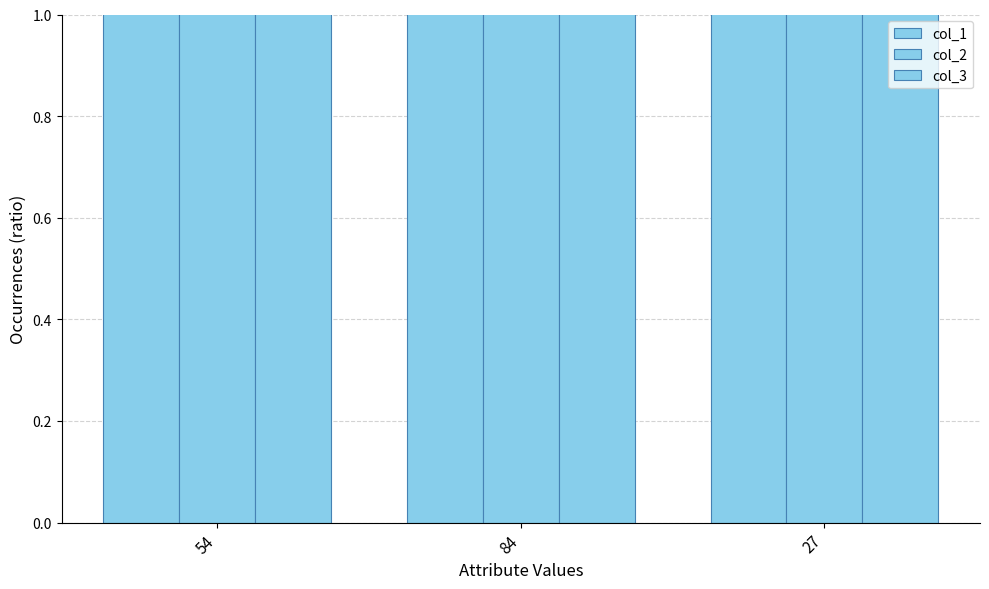

What is the total value across all series at 54?

146